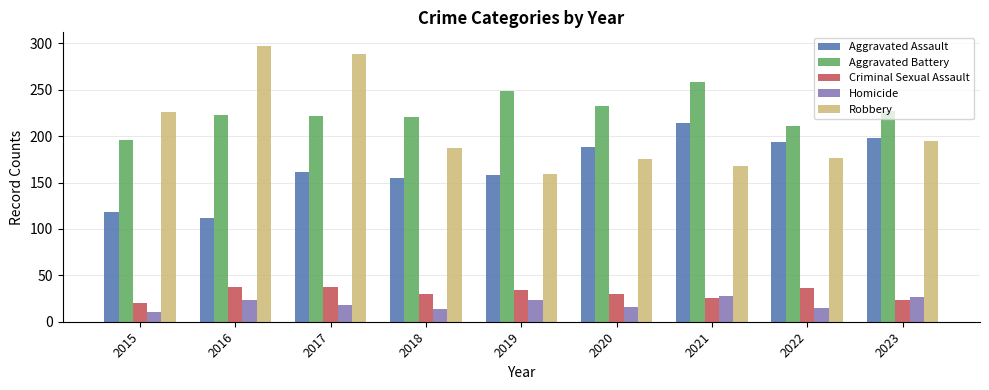

True or false: Robbery has a value of 42 at 2022.

False